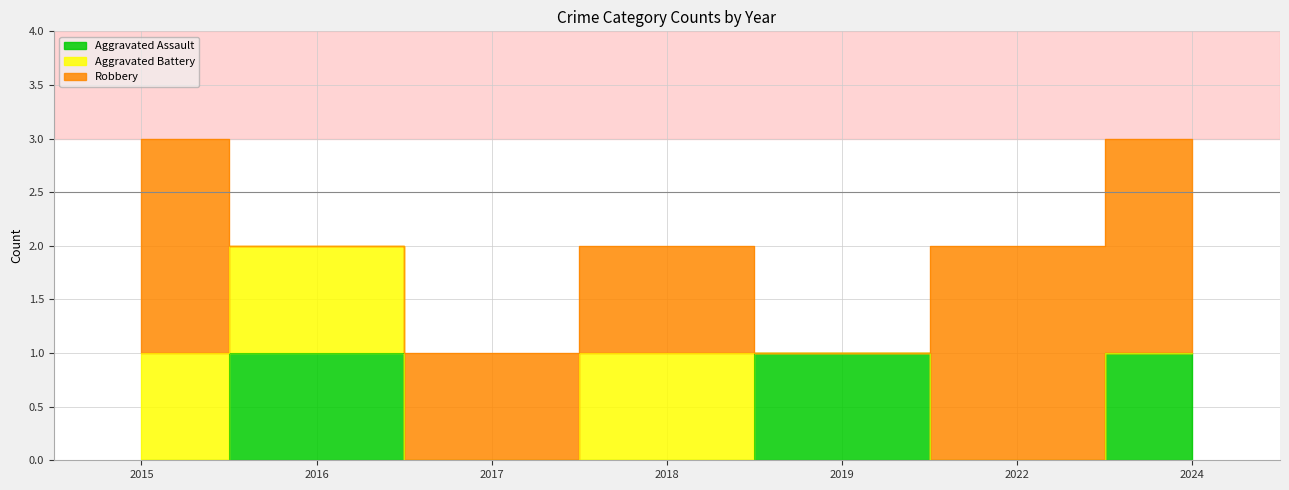

Between 2019 and 2024, which series saw the biggest shift?

Robbery